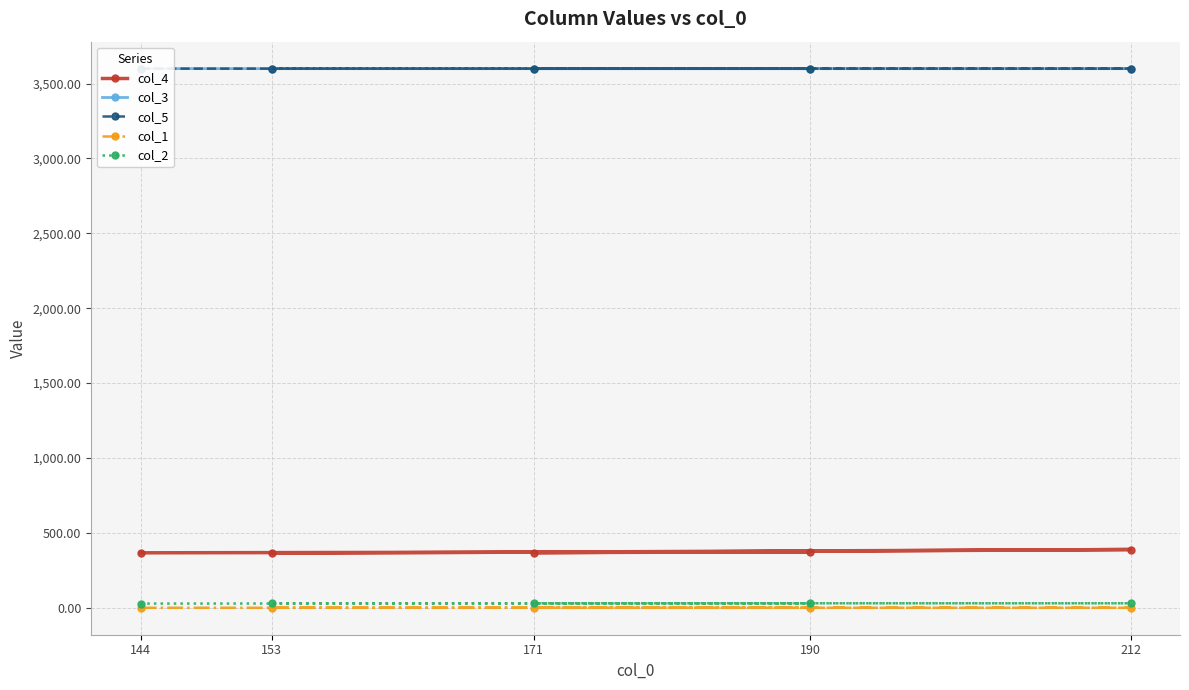

At which label is col_4 closest to 376?

190